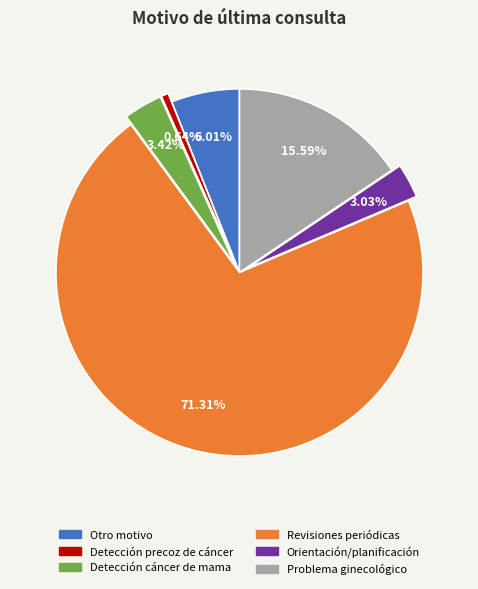

To the nearest percent, what percentage of the pie is Orientación/planificación?

3%